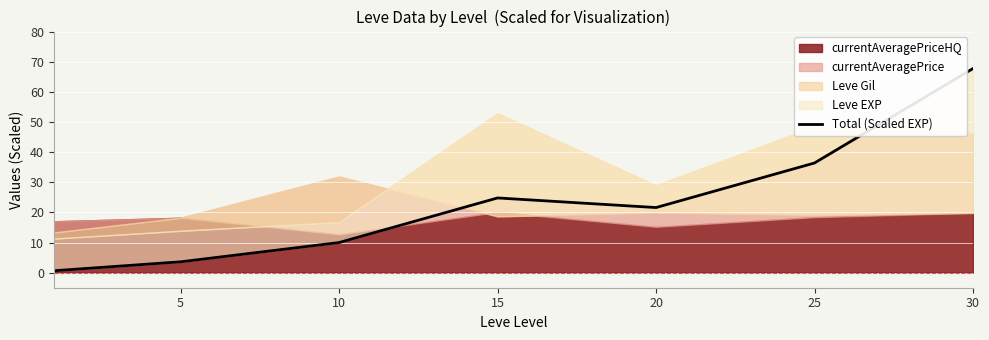

What is the value of the 2nd point from the left?

3.6